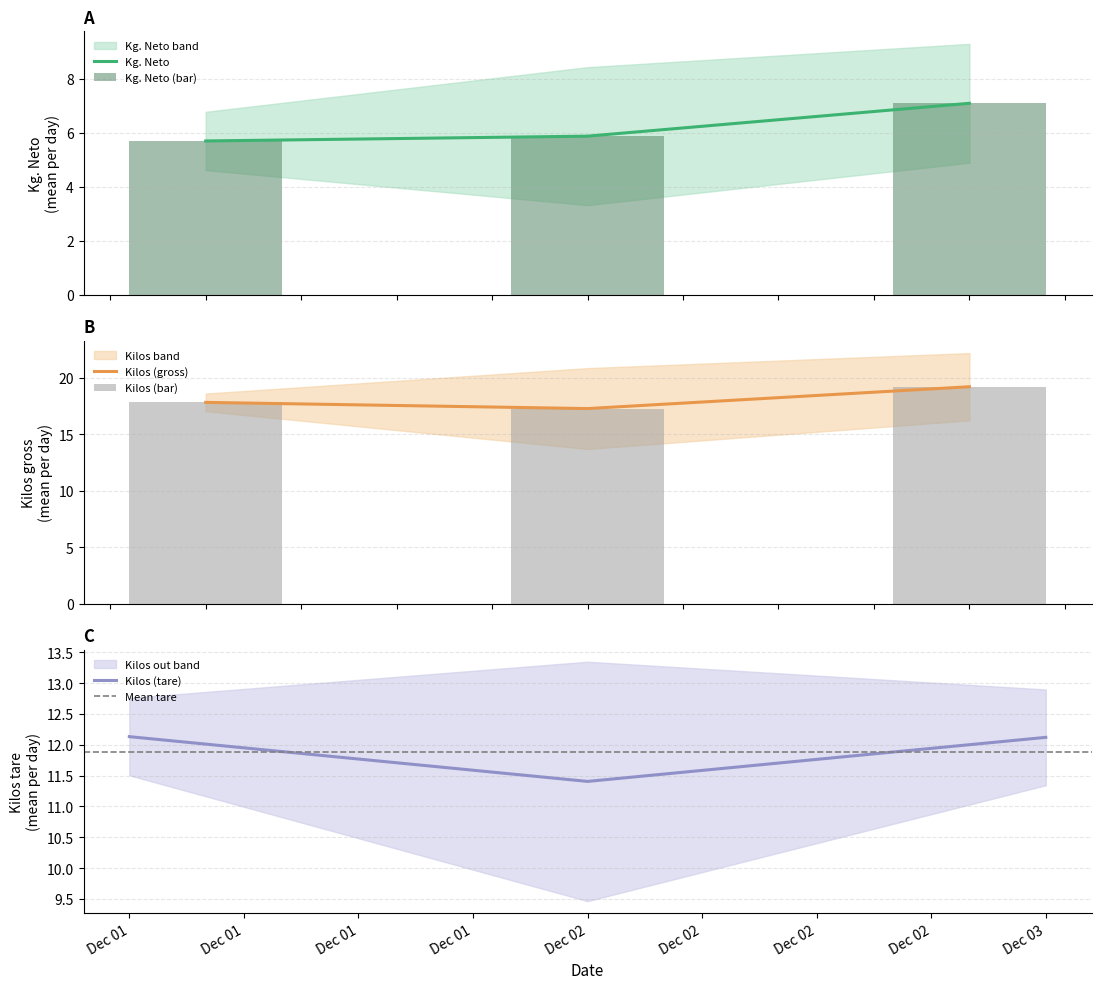

What is the lowest value of the Kg. Neto series?

5.7